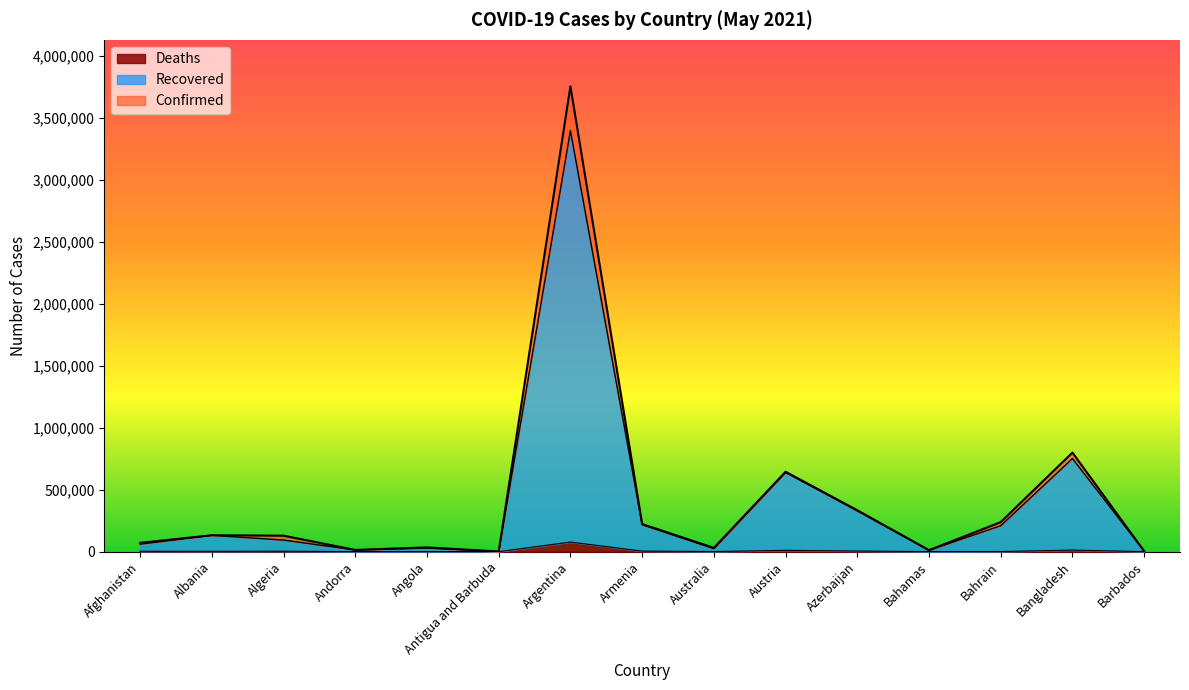

Reading right to left, extract all data points from this chart.

Confirmed: Barbados=4017	Bangladesh=798830	Bahrain=238156	Bahamas=11745	Azerbaijan=333864	Austria=644586	Australia=30105	Armenia=222636	Argentina=3753609	Antigua and Barbuda=1259	Angola=34366	Andorra=13693	Algeria=128725	Albania=132309	Afghanistan=70761
Recovered: Barbados=3969	Bangladesh=751388	Bahrain=209398	Bahamas=10871	Azerbaijan=329010	Austria=638908	Australia=24491	Armenia=217413	Argentina=3396524	Antigua and Barbuda=1248	Angola=28530	Andorra=13543	Algeria=93090	Albania=131758	Afghanistan=60369
Deaths: Barbados=47	Bangladesh=12583	Bahrain=953	Bahamas=229	Azerbaijan=4907	Austria=10596	Australia=910	Armenia=4432	Argentina=77456	Antigua and Barbuda=42	Angola=764	Andorra=127	Algeria=3465	Albania=2450	Afghanistan=2919